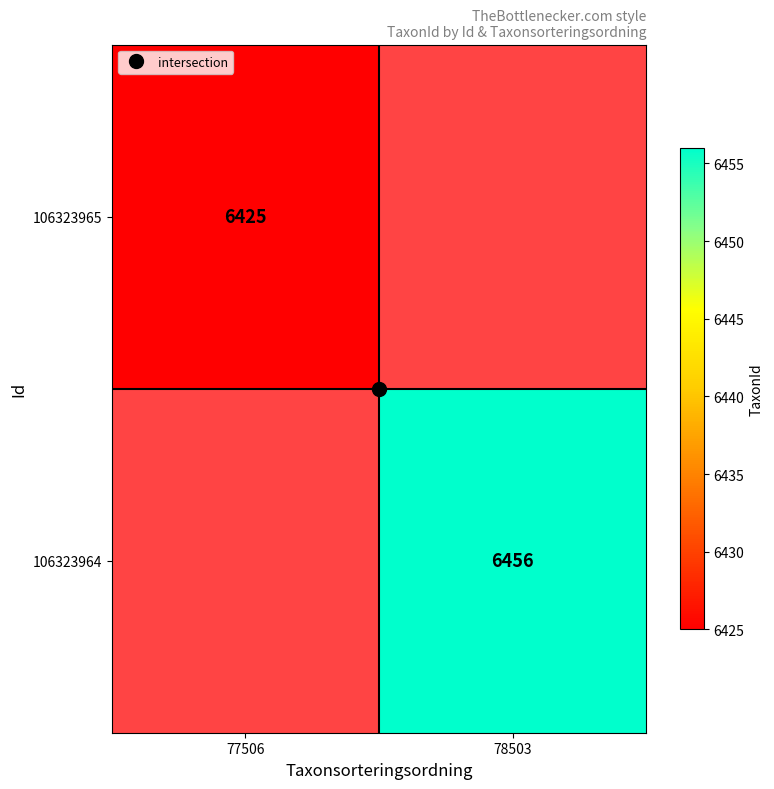

Rank the categories by 106323964 value from lowest to highest.

77506, 78503